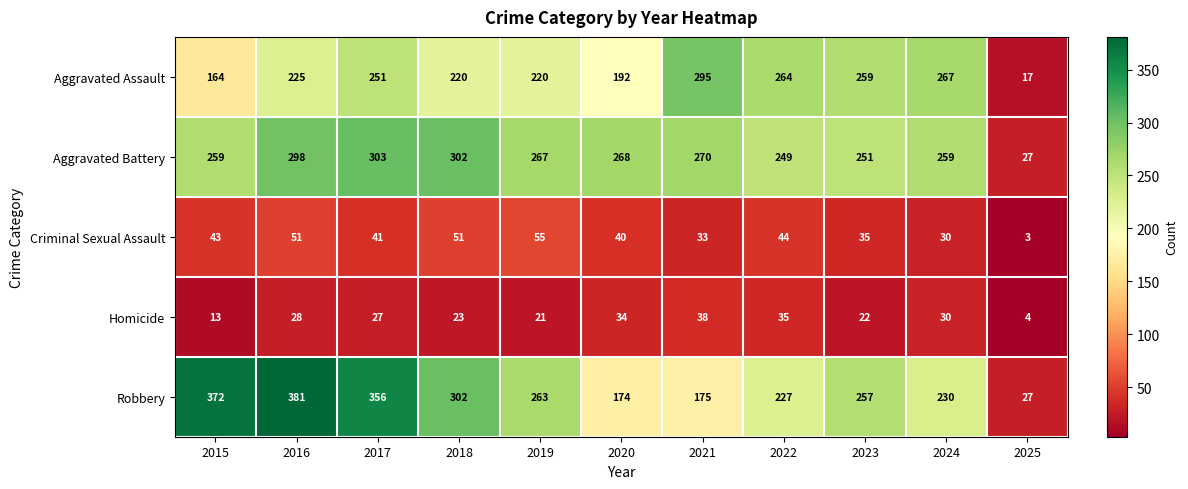

What is the total value across all series at 2019?

826